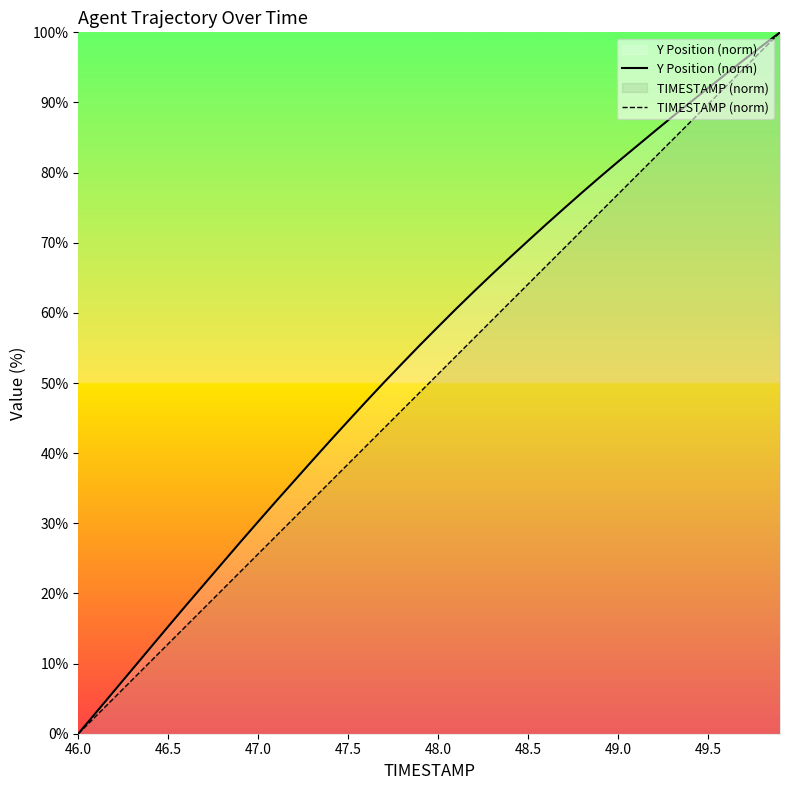

Which series has the largest range (max minus min)?

Y Position (norm)